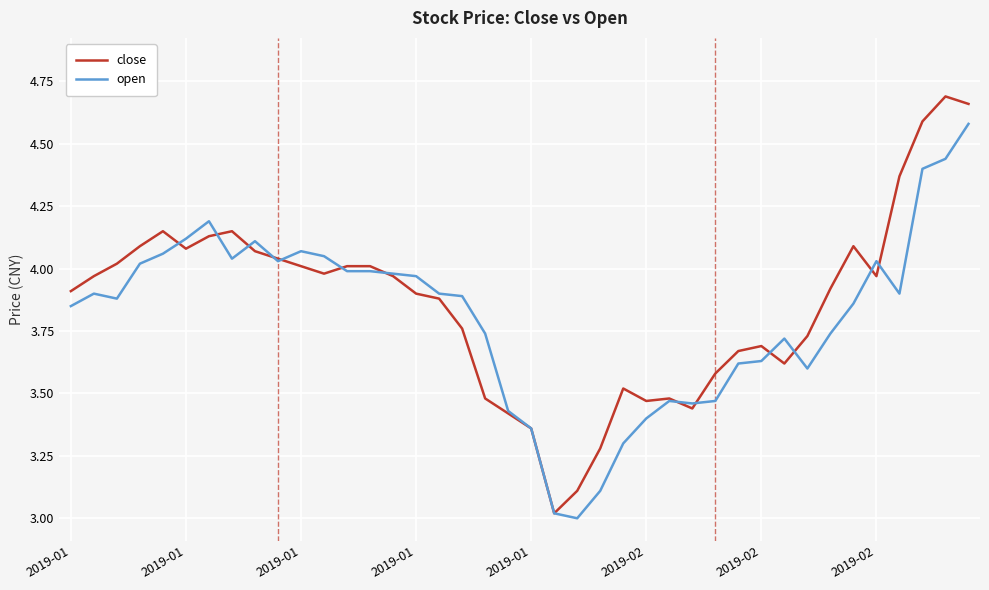

What is the minimum value for close?

3.0